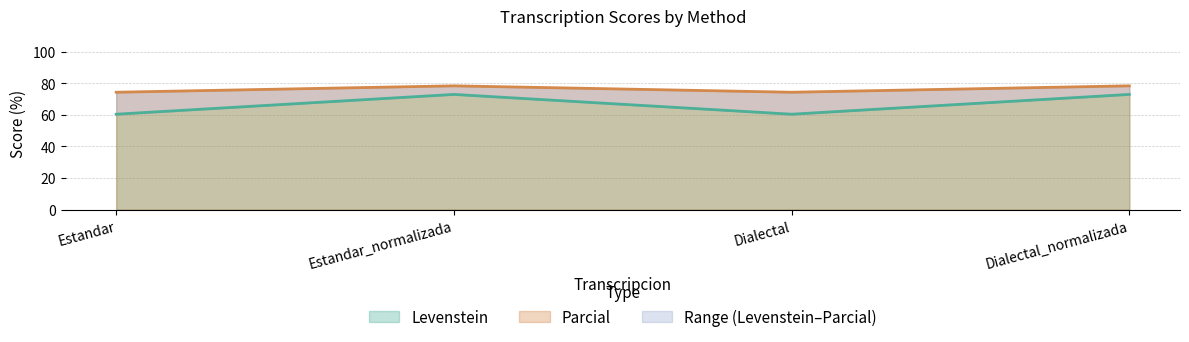

Is it true that Parcial equals 74.3 at Estandar?

True